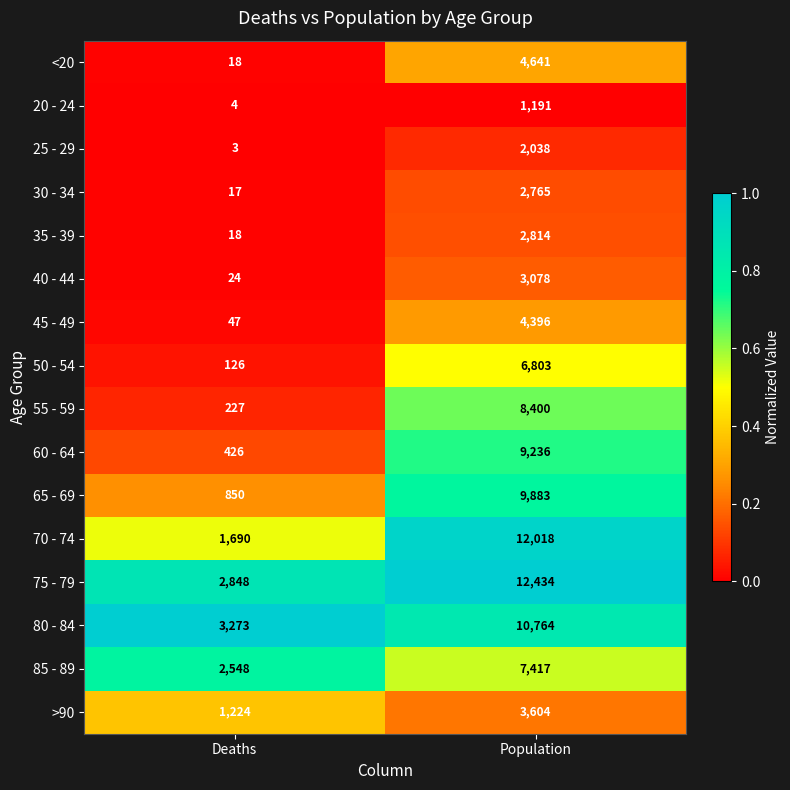

What is the difference between the highest and lowest values at Deaths?

3270